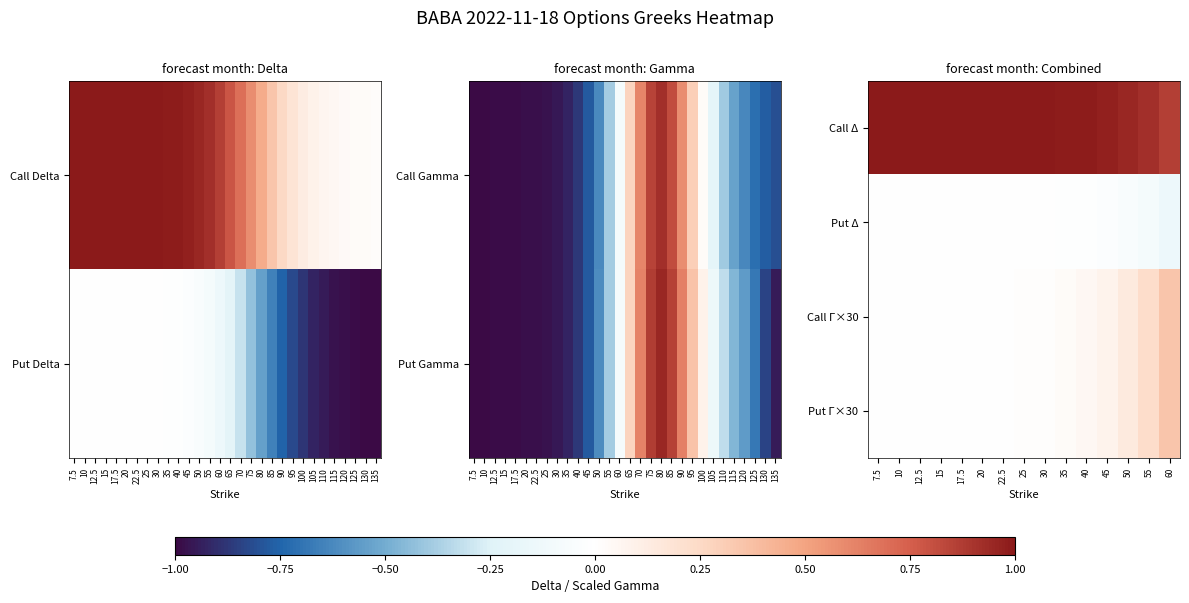

What is the spread (max minus min) of values at 17.5?

1.0